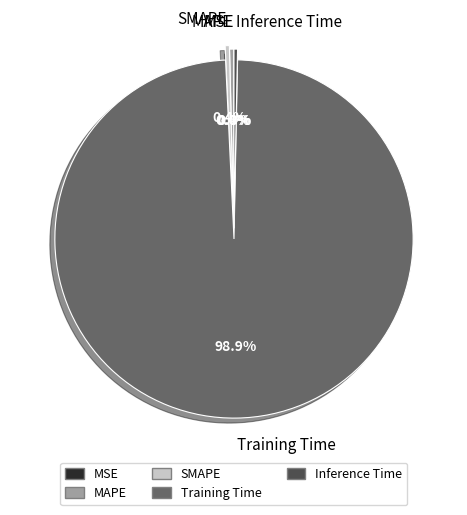

Combined, do MAPE and Training Time account for over 50%?

Yes